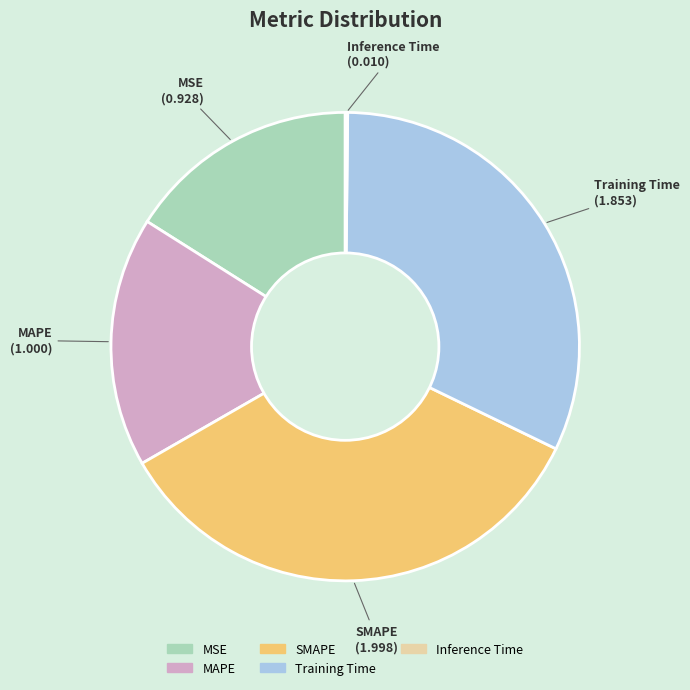

Which has a higher value, Training Time or MSE?

Training Time